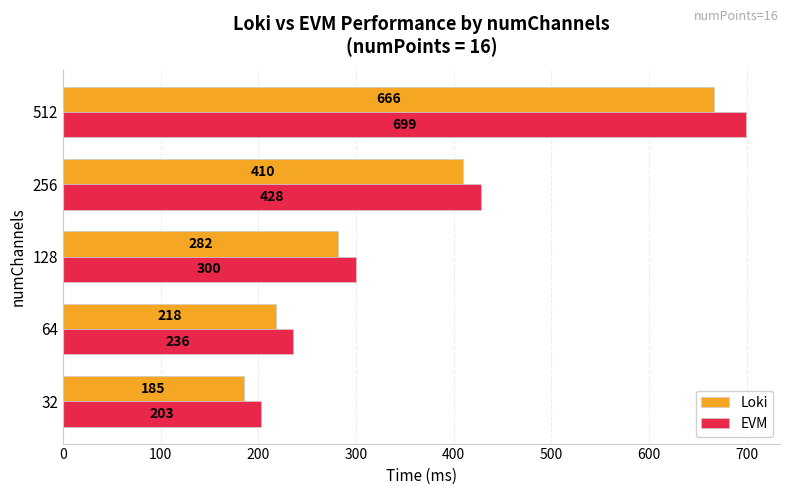

How many series are shown in this chart?

2